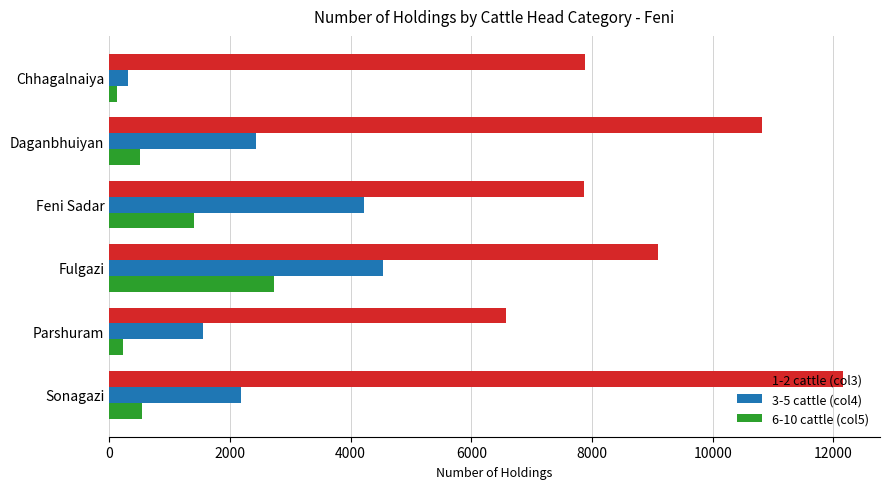

At which label does 1-2 cattle (col3) reach its minimum?

Parshuram